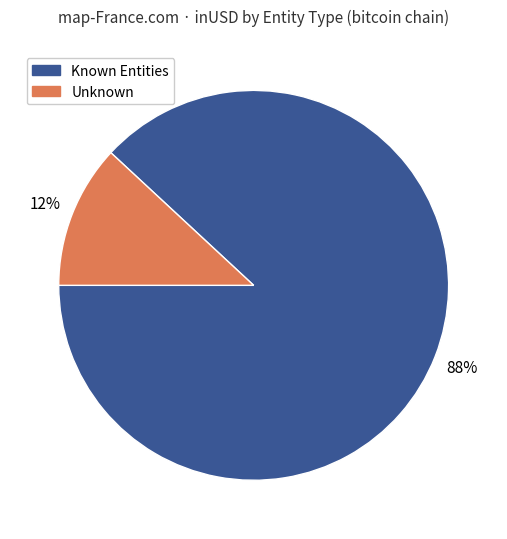

Is there a majority slice in this chart?

Yes